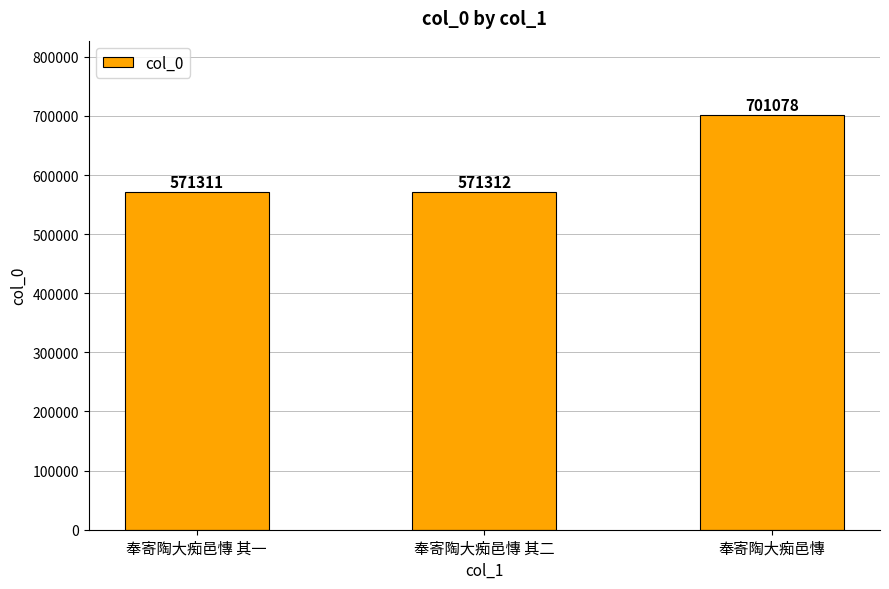

Which label corresponds to the smallest value in the chart?

奉寄陶大痴邑慱 其一